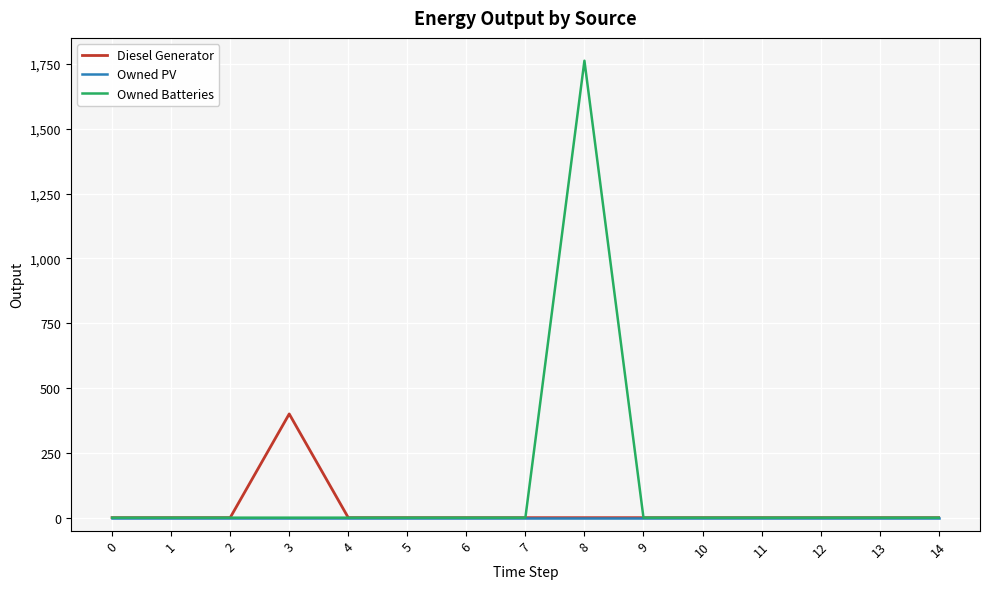

Is it true that Diesel Generator equals 128 at 7?

False